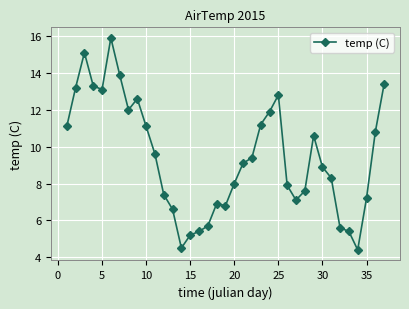

What is the value of the 29th point from the left?

10.6